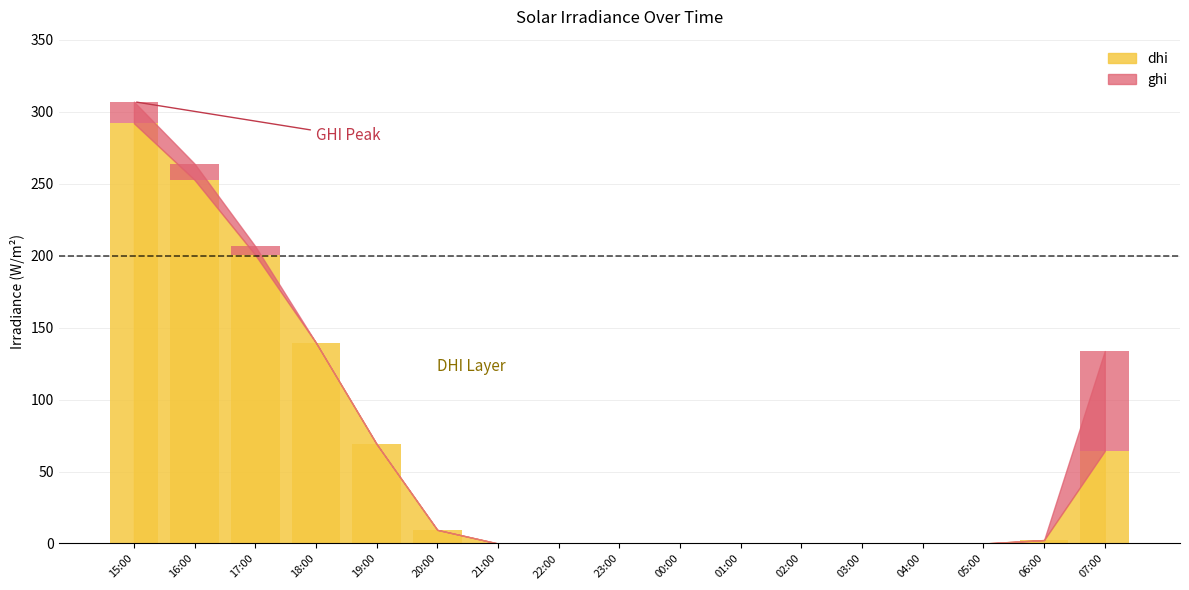

How many bars are there in total?

17